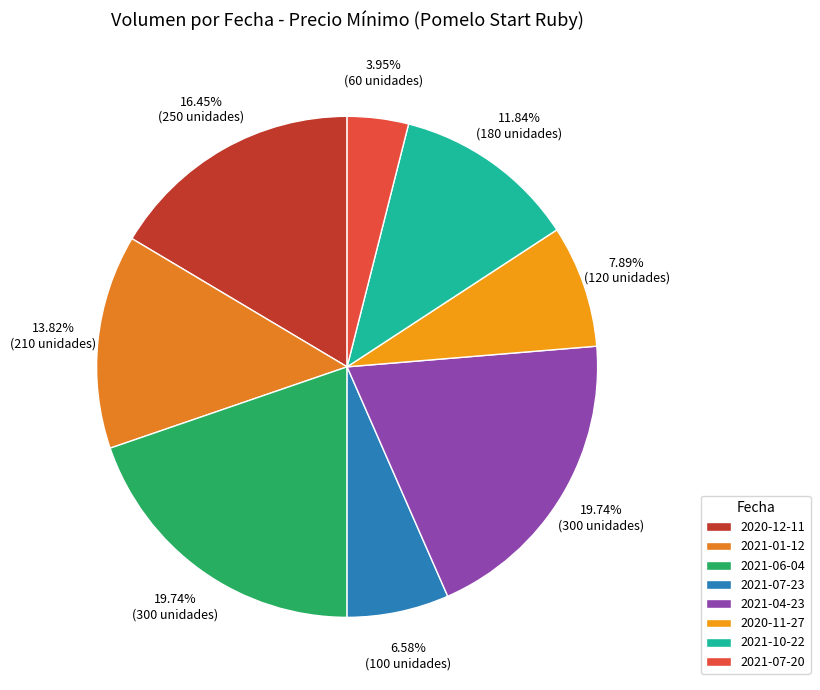

Does 2020-12-11 represent more than half of the total?

No